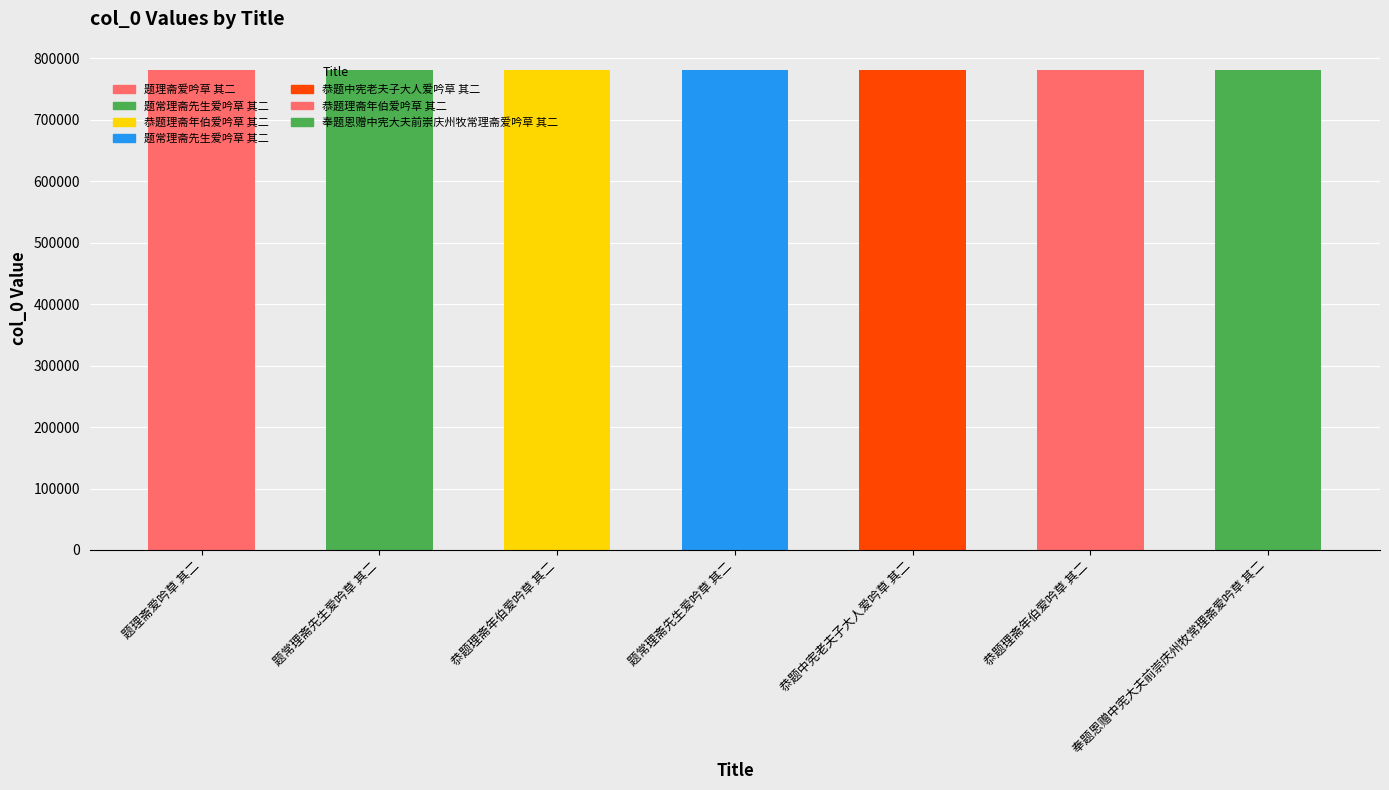

How many bars are there in total?

7